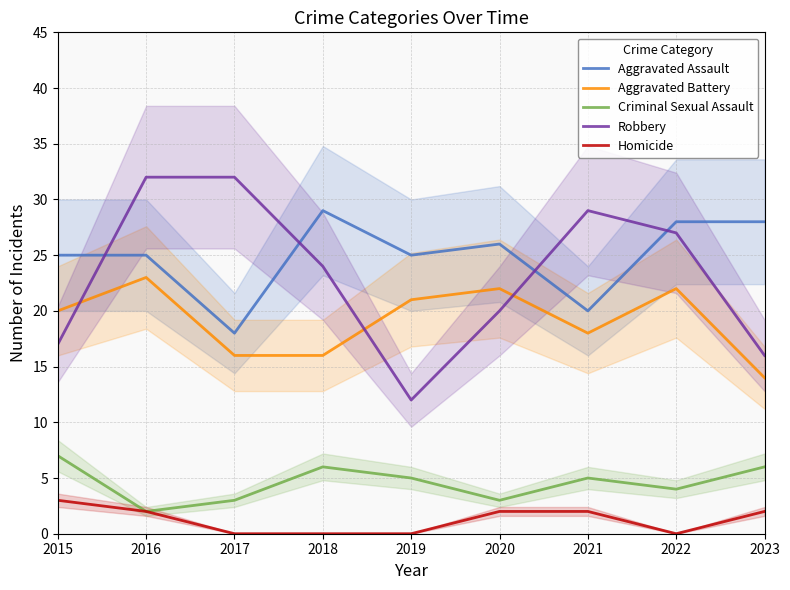

What is the total value across all series at 2015?

72